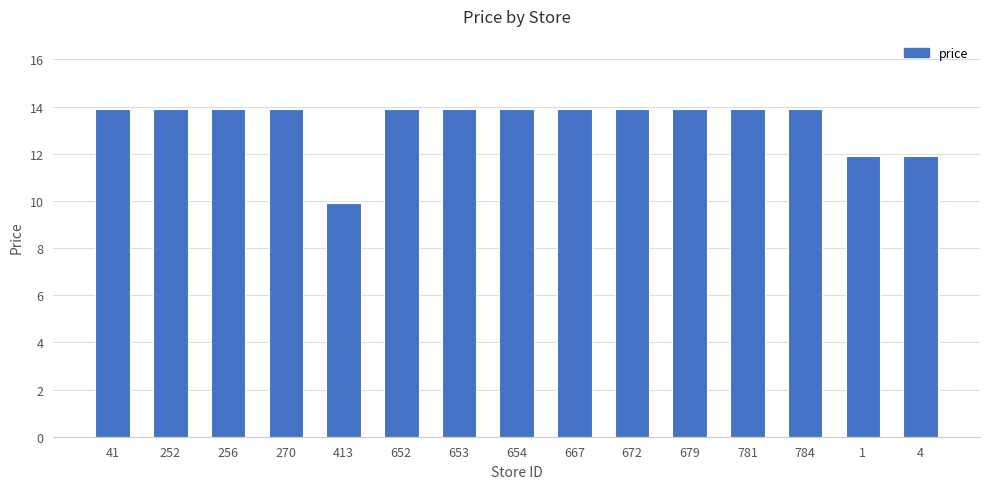

What is the value of the 12th bar from the left?

13.9